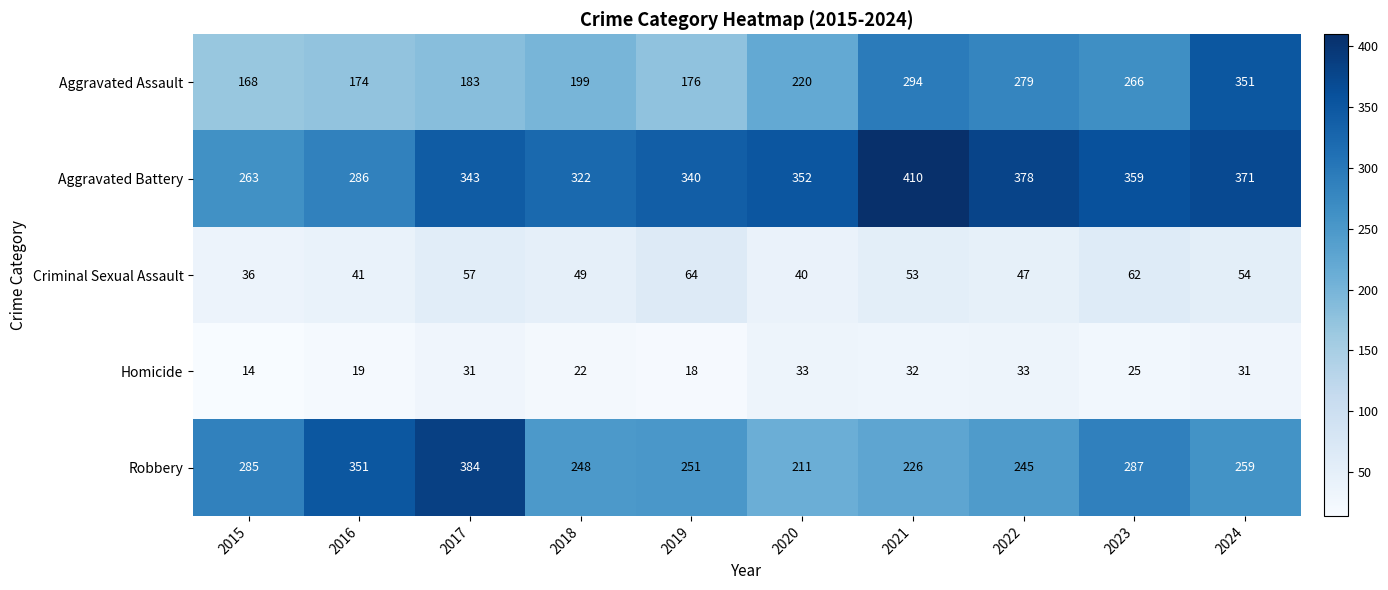

How many series are shown in this chart?

5